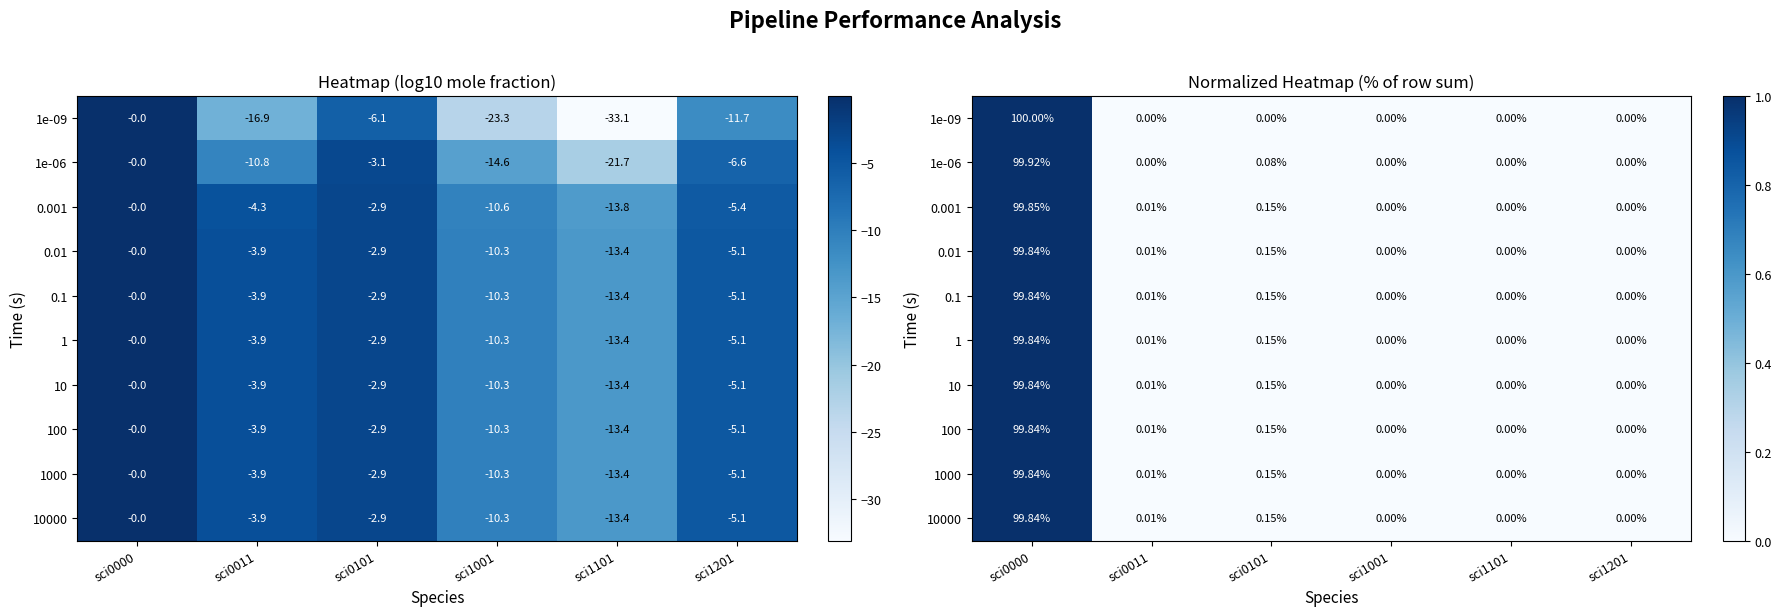

True or false: 1e-09 has a value of 1.0 at sci0000.

True